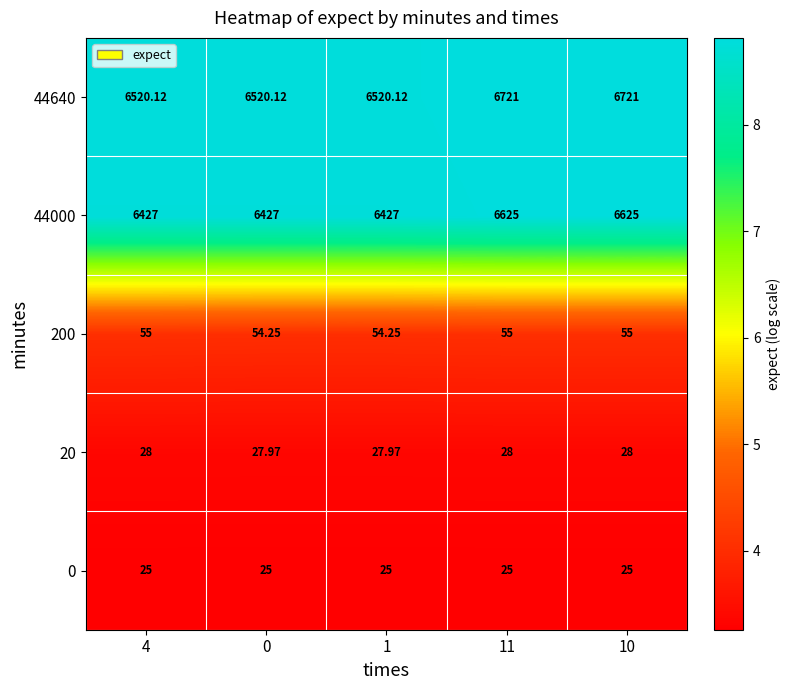

Is the value of 20 at 10 greater than the value of 44640 at 1?

No